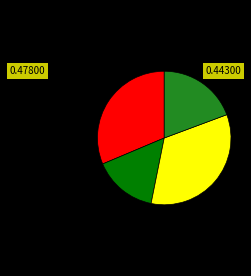

Is there any slice that represents more than half of the pie?

No